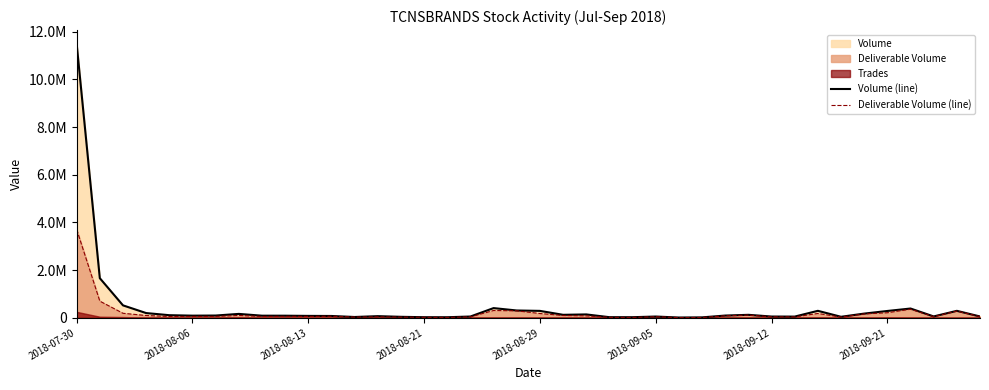

At which category is the sum across all series the highest?

2018-07-30